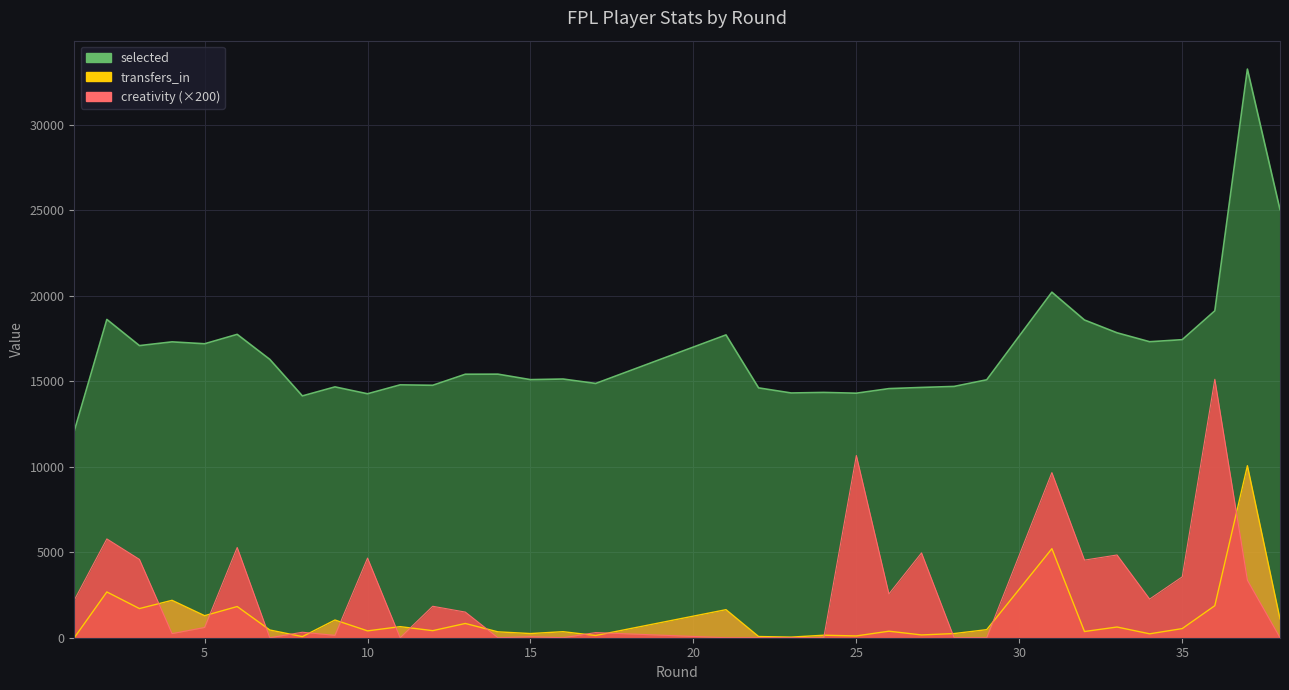

How many lines are shown in the chart?

3